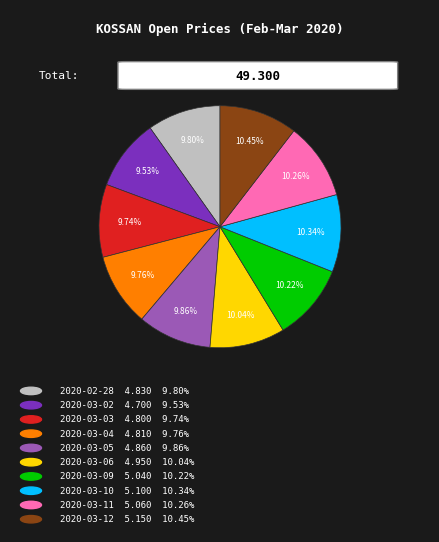

Is there any slice that represents more than half of the pie?

No